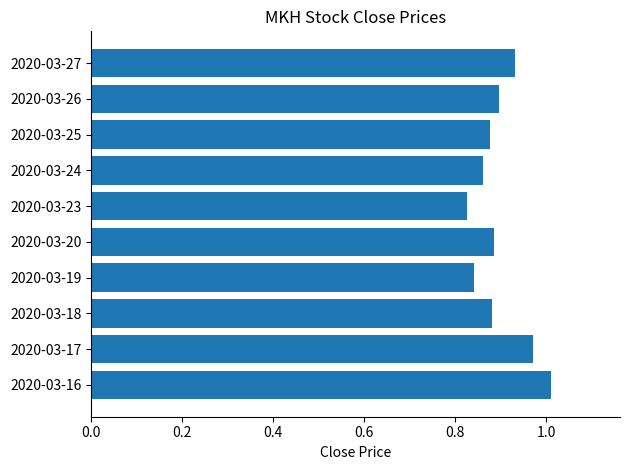

Which has a higher value, 2020-03-25 or 2020-03-23?

2020-03-25